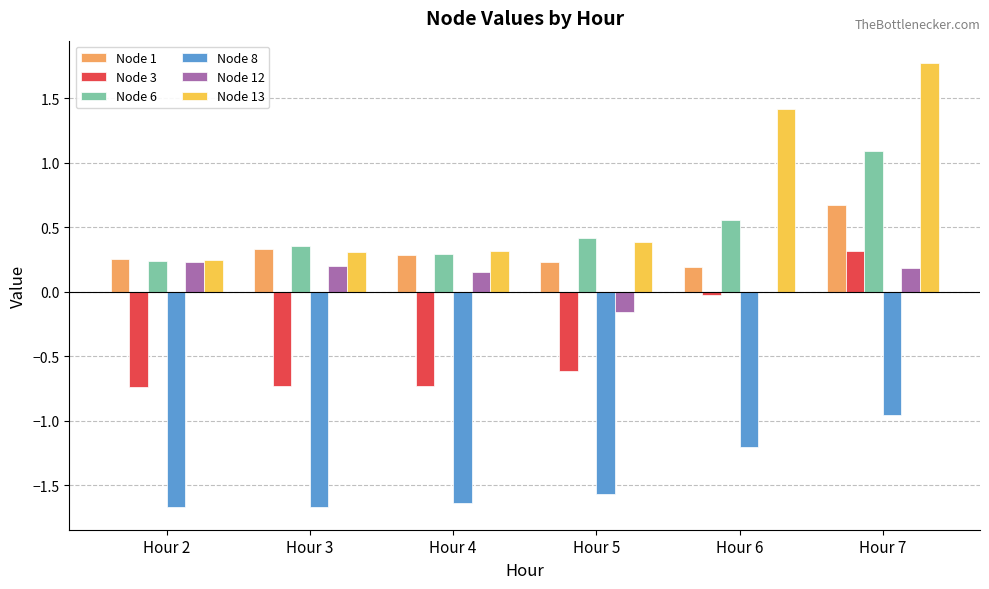

What is the total value across all series at Hour 5?

-1.3